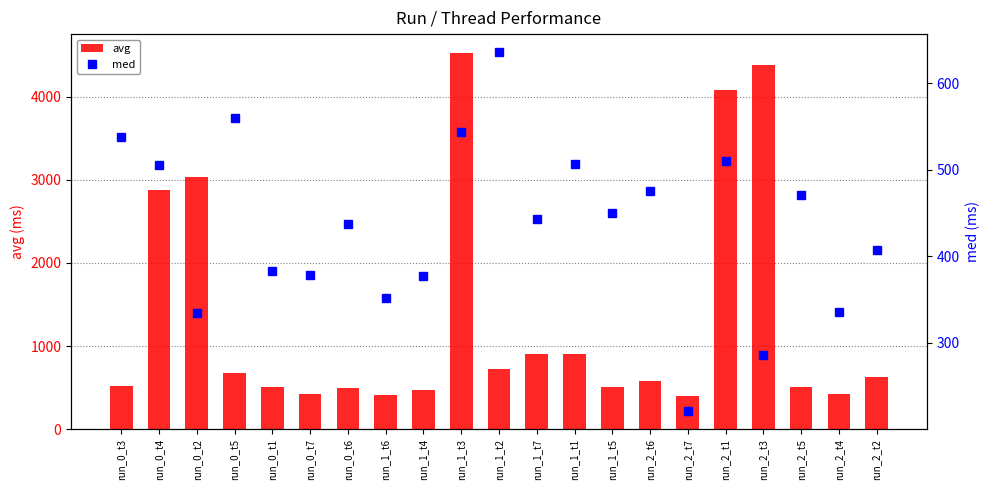

Reading left to right, what are all the values shown in this chart?

avg: run_0_t3=521.0	run_0_t4=2877.8	run_0_t2=3037.2	run_0_t5=670.5	run_0_t1=504.8	run_0_t7=417.1	run_0_t6=500.9	run_1_t6=407.9	run_1_t4=466.6	run_1_t3=4526.4	run_1_t2=728.6	run_1_t7=899.5	run_1_t1=898.3	run_1_t5=501.3	run_2_t6=577.3	run_2_t7=400.2	run_2_t1=4081.5	run_2_t3=4381.5	run_2_t5=501.6	run_2_t4=420.9	run_2_t2=625.0
med: run_0_t3=538.0	run_0_t4=506.0	run_0_t2=335.0	run_0_t5=560.0	run_0_t1=383.0	run_0_t7=378.0	run_0_t6=437.0	run_1_t6=352.0	run_1_t4=377.0	run_1_t3=544.0	run_1_t2=636.0	run_1_t7=443.0	run_1_t1=507.0	run_1_t5=450.0	run_2_t6=476.0	run_2_t7=221.0	run_2_t1=510.0	run_2_t3=286.0	run_2_t5=471.0	run_2_t4=336.0	run_2_t2=407.0